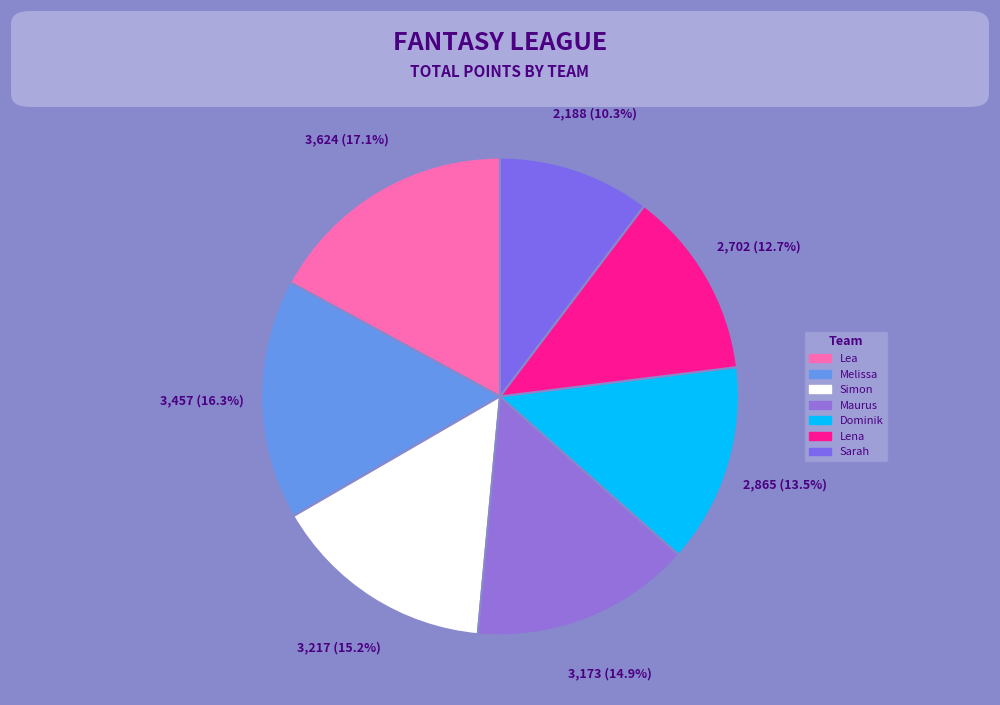

Do Lea and Sarah together represent more than half of the pie?

No